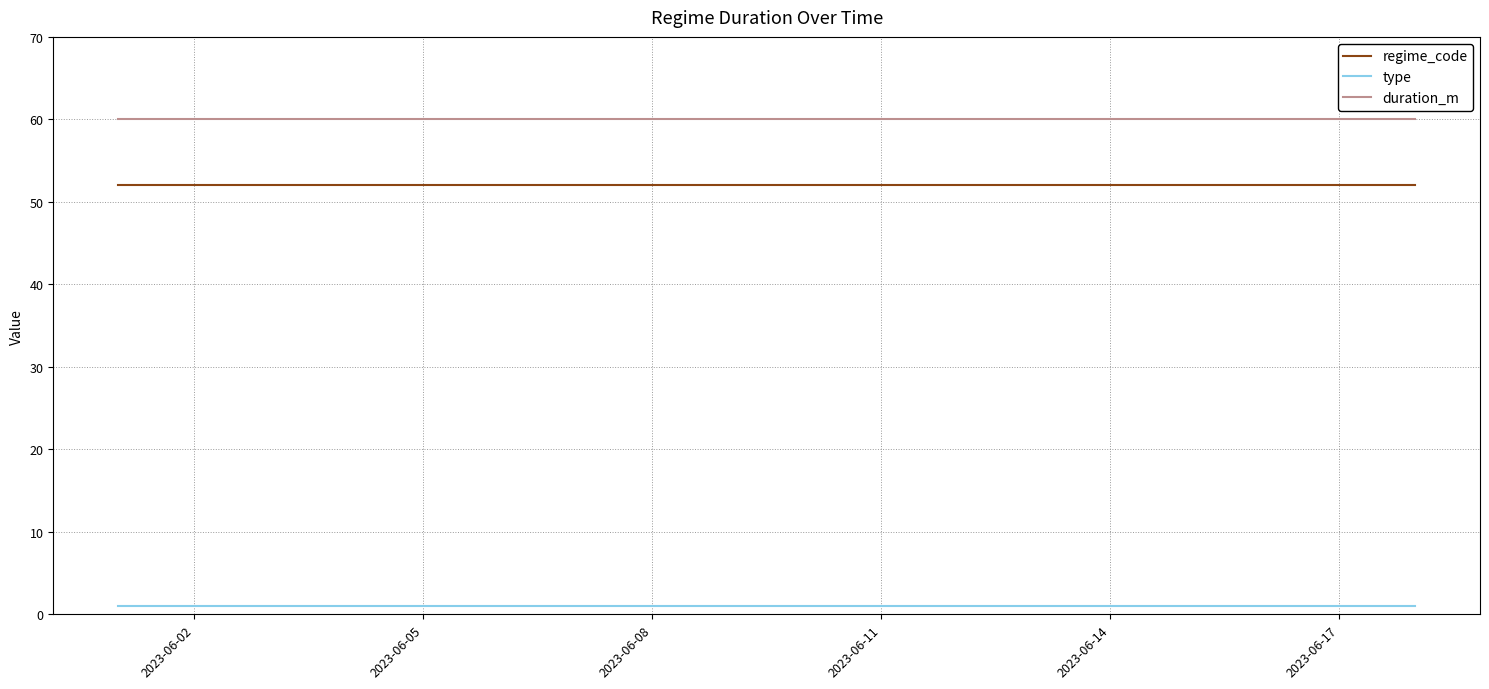

True or false: type and regime_code intersect in this chart.

False